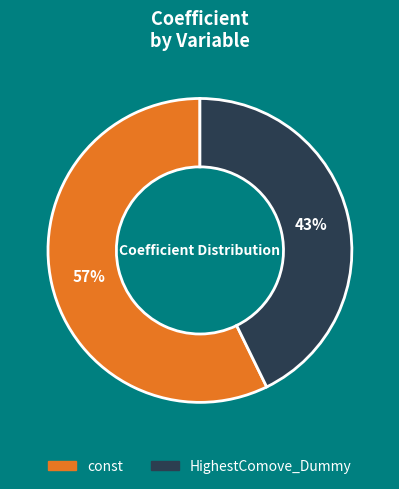

Is HighestComove_Dummy the majority of the pie?

No